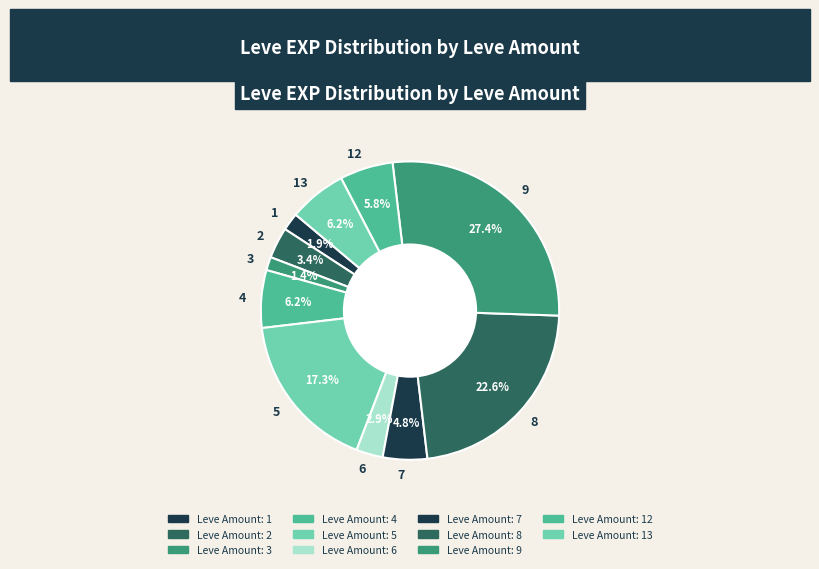

Do 1 and 2 together represent more than half of the pie?

No